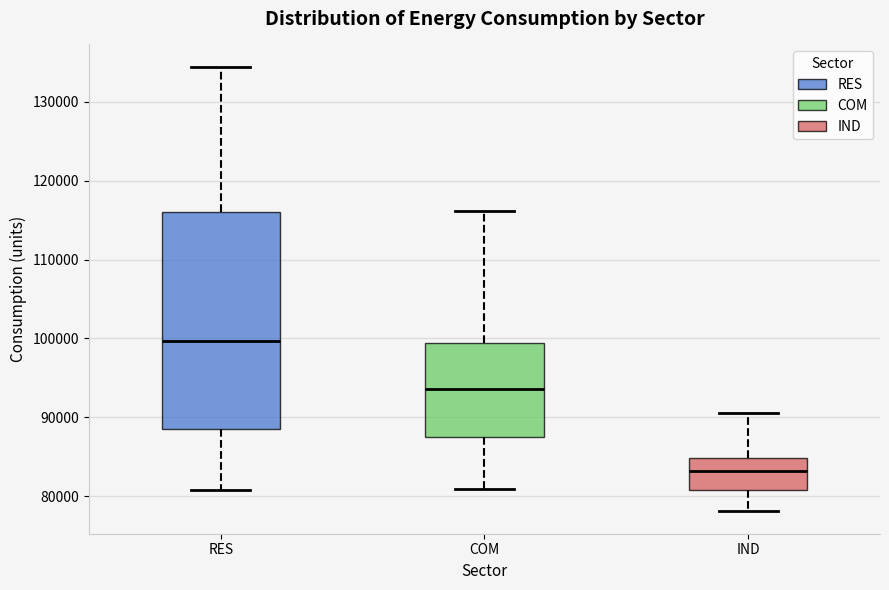

Where does the lower whisker of the box for COM end on the y-axis? The values are not printed on the chart, so give them approximately, as read against the axis.

81000